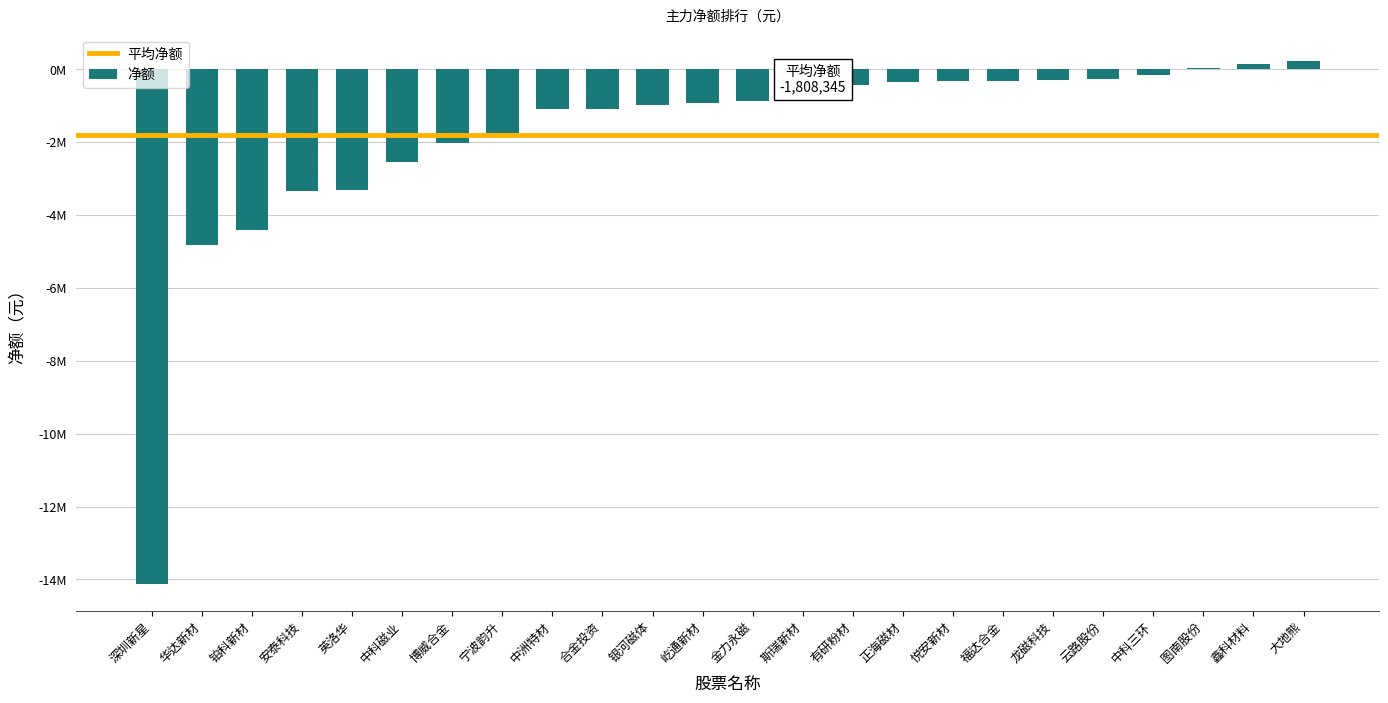

Does the chart contain any negative values?

Yes